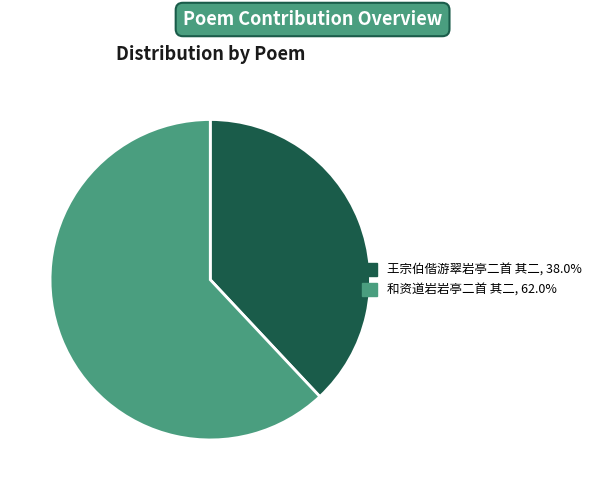

Is it true that 和资道岩岩亭二首 其二 is 53% of the pie?

False